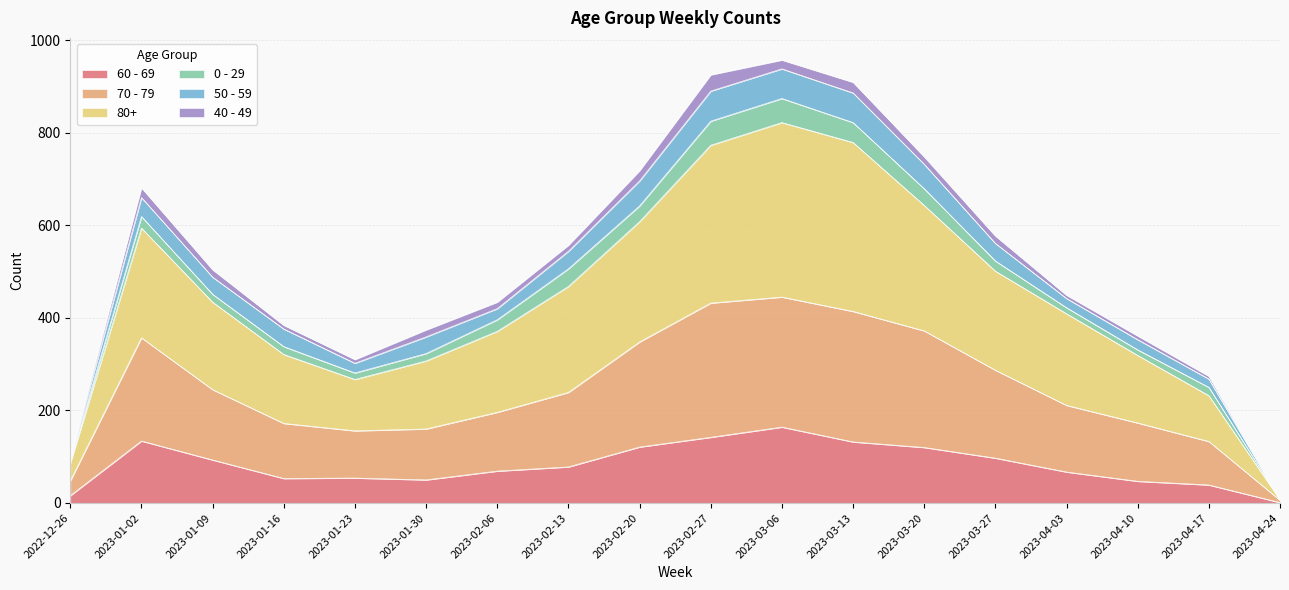

How many categories are shown in the chart?

18